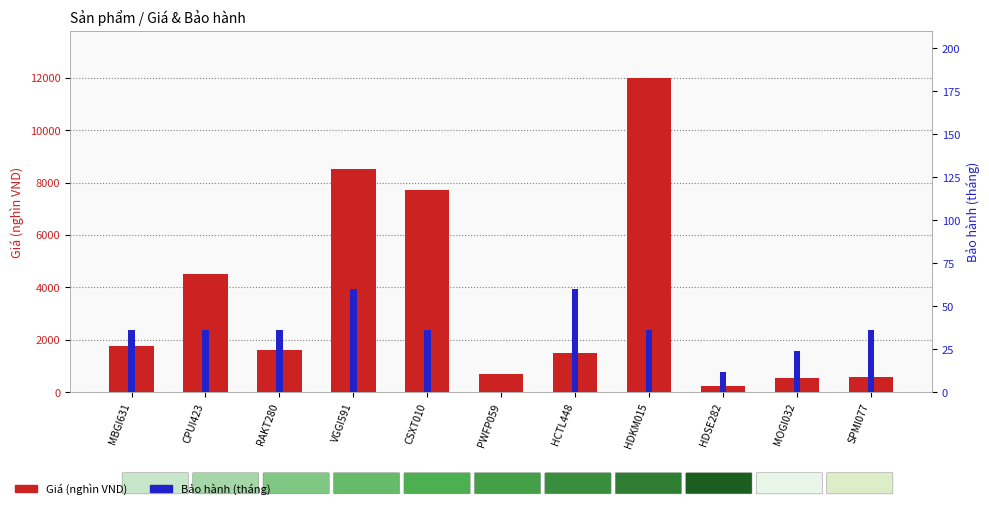

Are the bars grouped side by side (vs. stacked)?

Yes